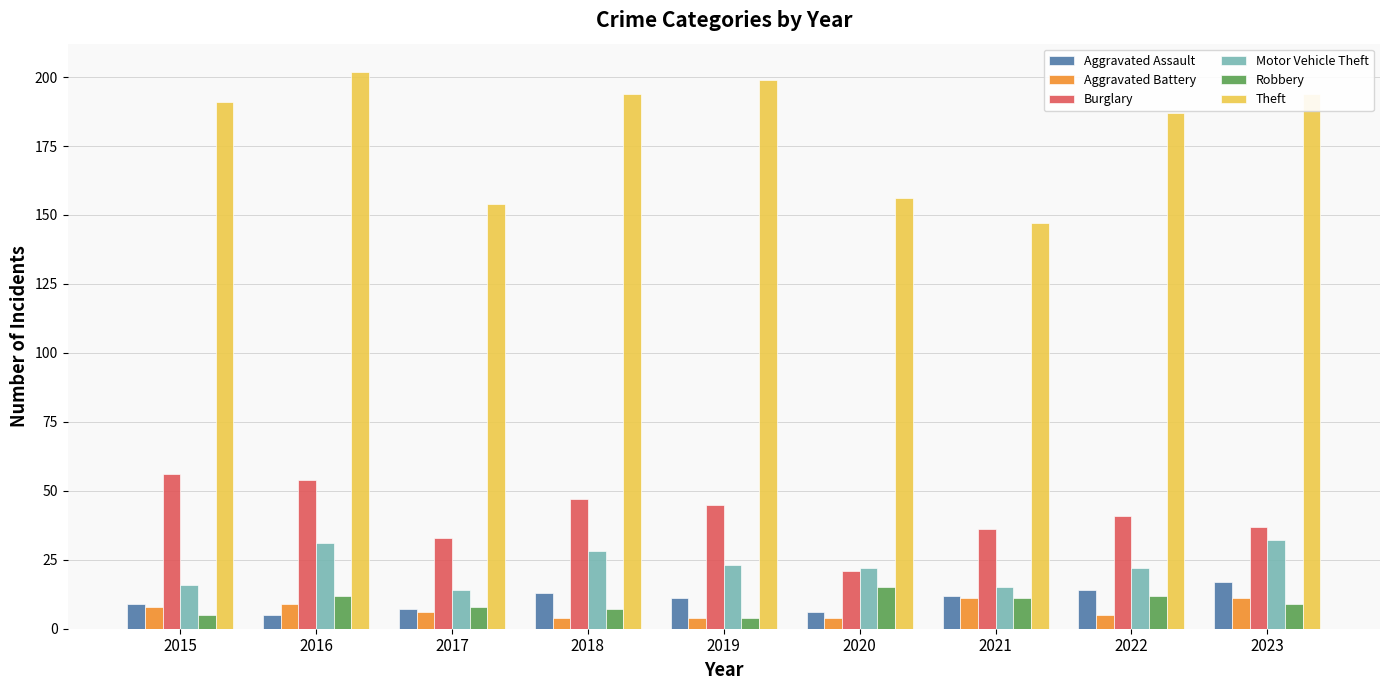

Which series has the largest total across all categories?

Theft